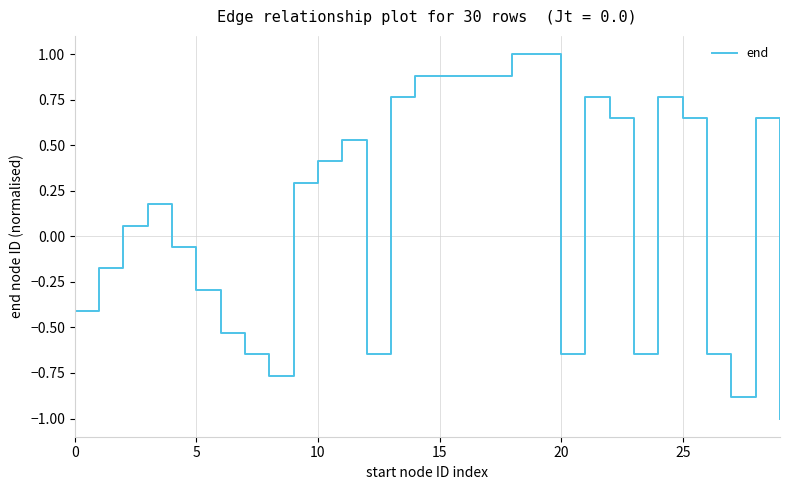

What is the minimum value shown in the chart?

-1.0